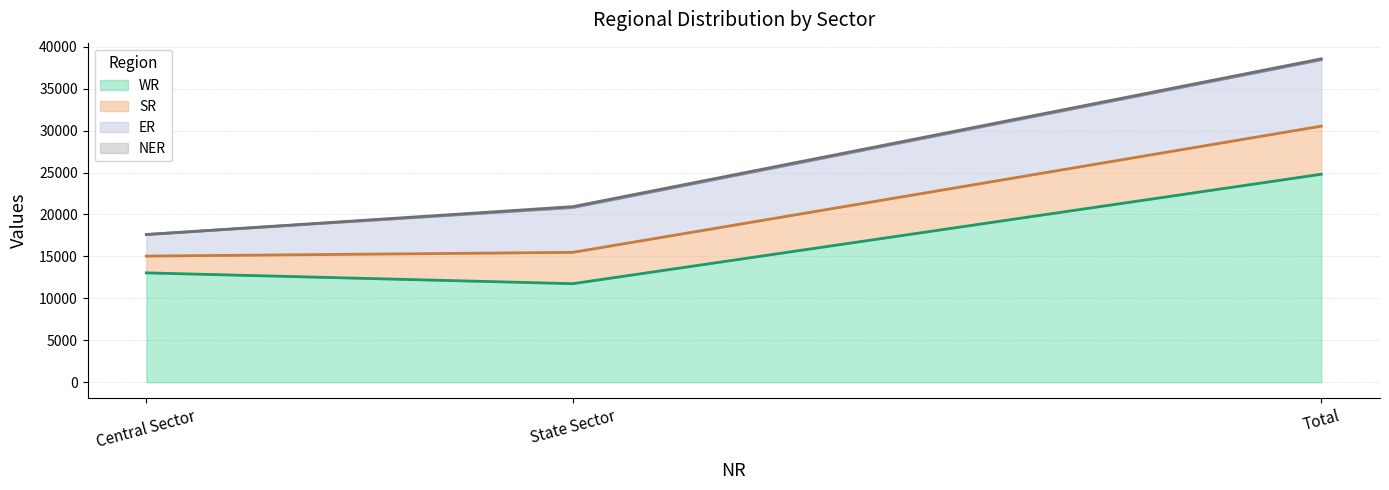

At how many categories does at least one series exceed 15210?

1